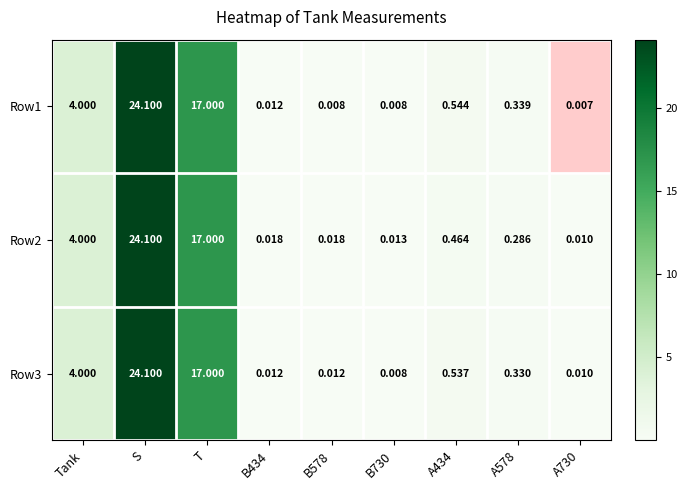

How many distinct data groups are displayed?

3